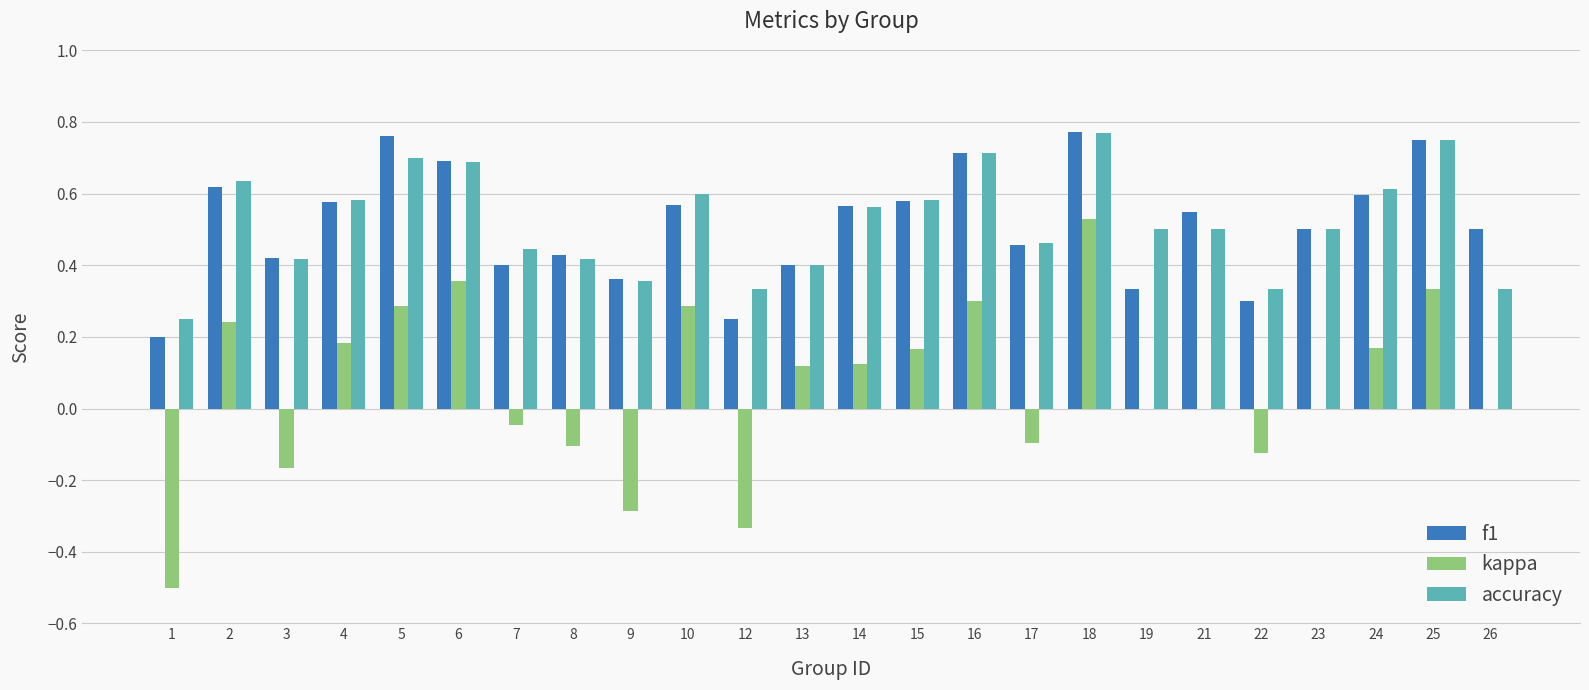

At which category is the sum across all series the highest?

18